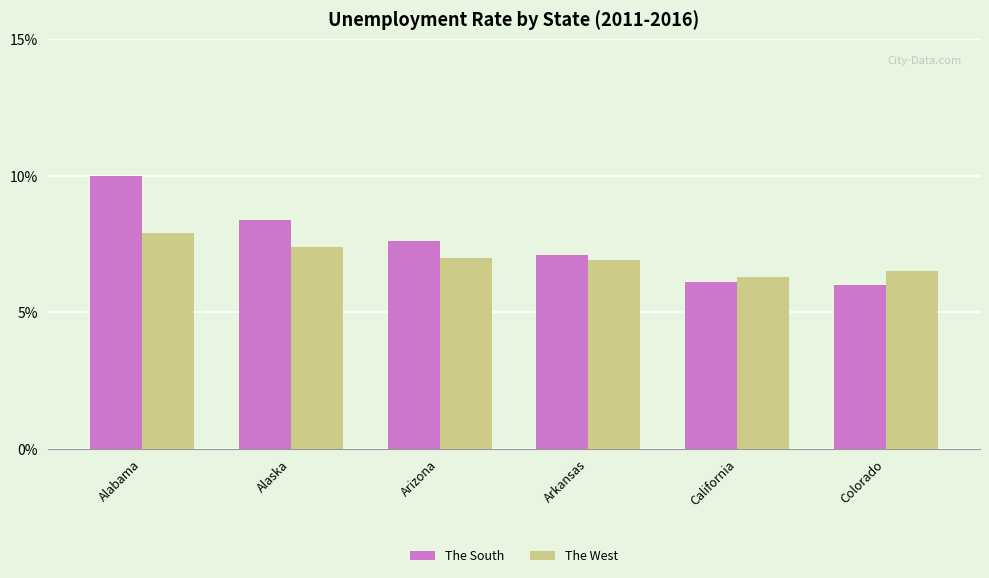

How many values in the The South series exceed 7?

4